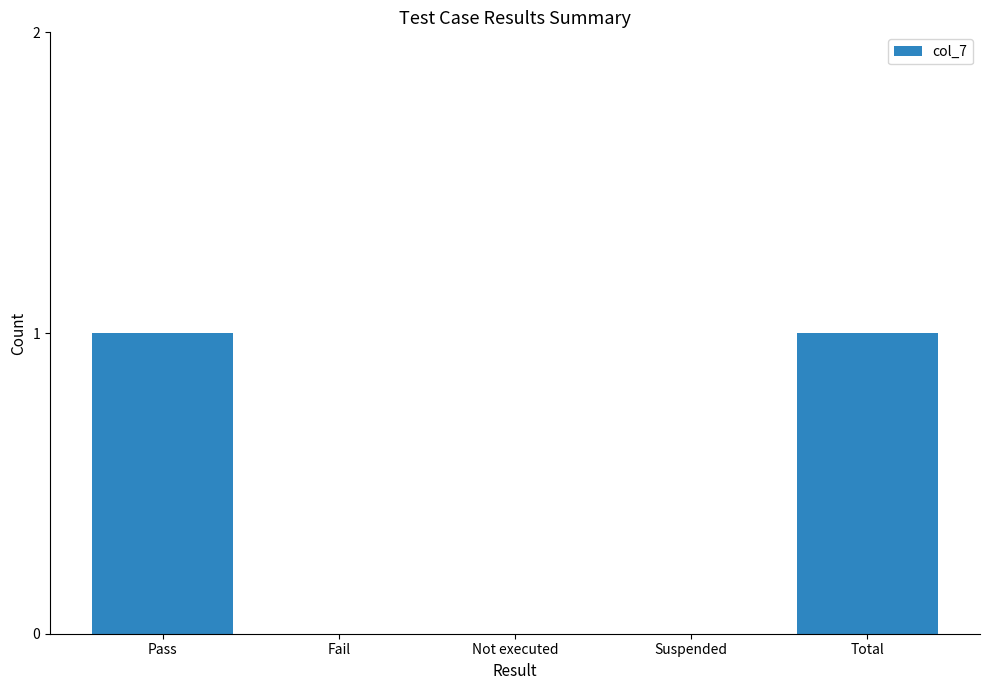

Is it true that the value at Suspended is -1?

False